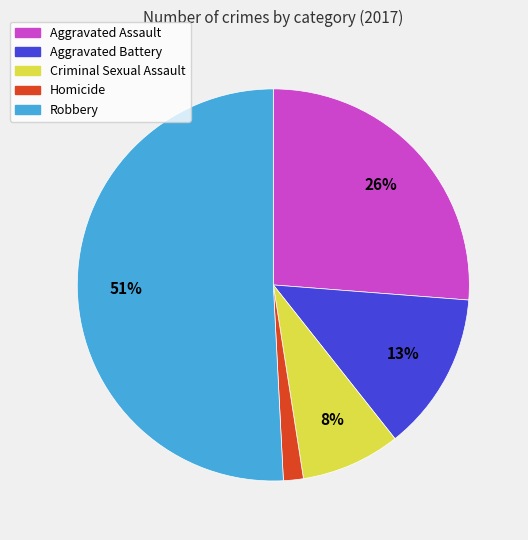

Is there any slice that represents more than half of the pie?

Yes